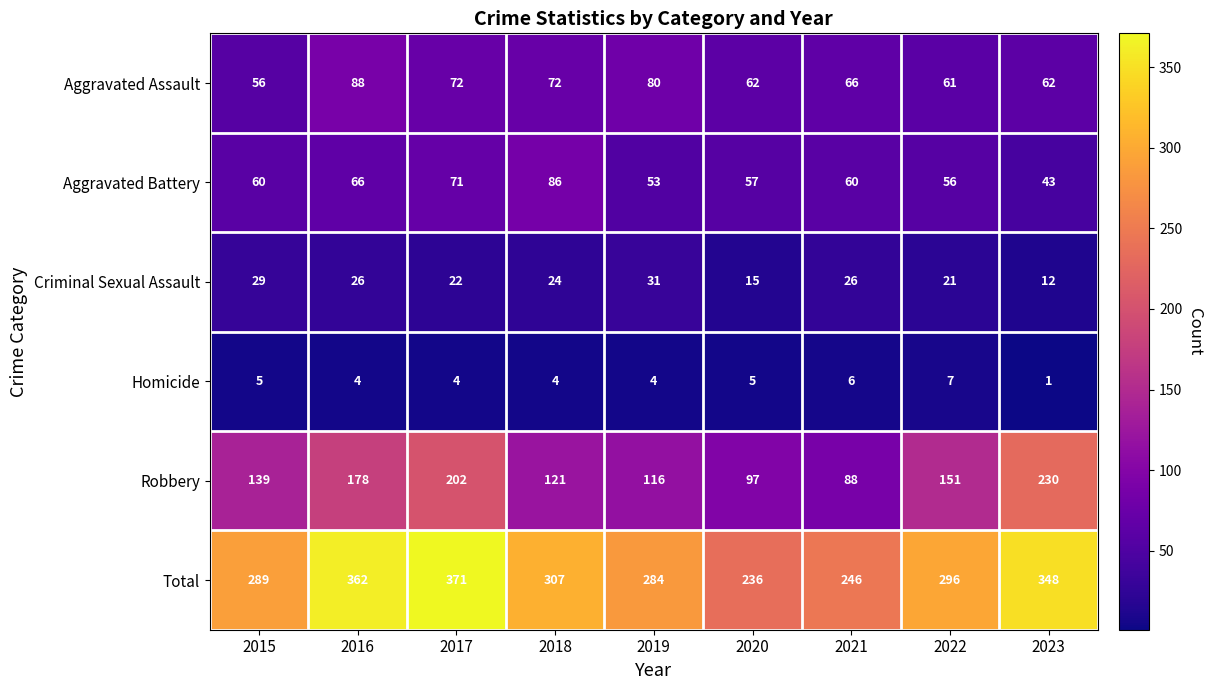

What is the difference between the highest and lowest values at 2017?

367